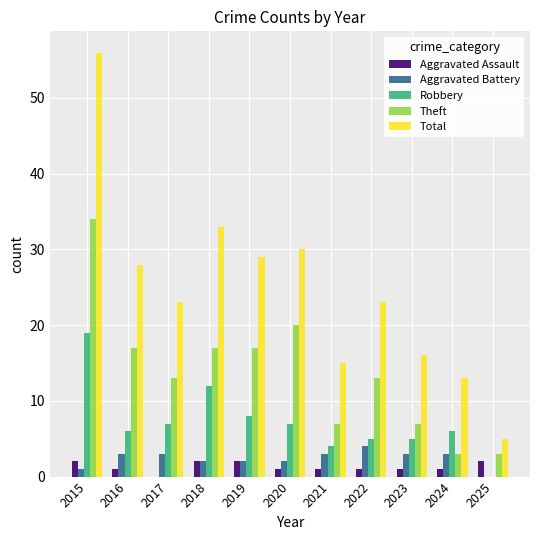

What is the difference between the Theft values at 2017 and 2016?

4